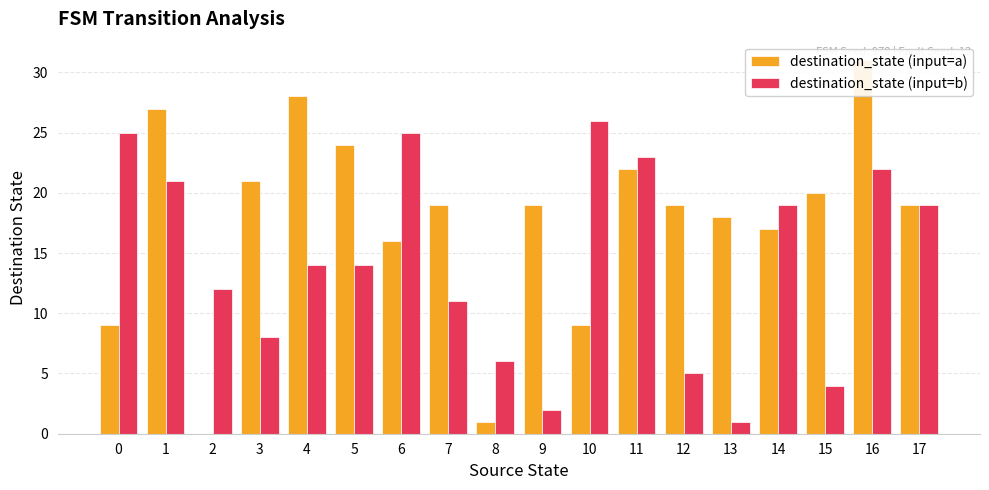

Rank the series at 16 from lowest to highest value.

destination_state (input=b), destination_state (input=a)